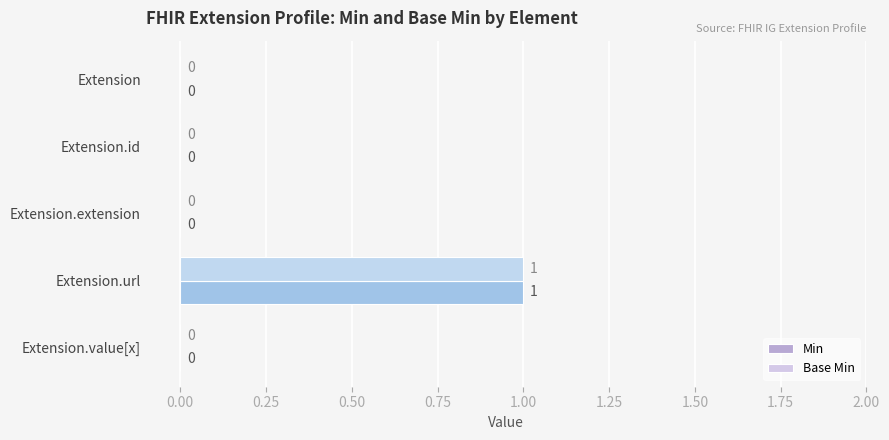

At which category is the sum across all series the highest?

Extension.url